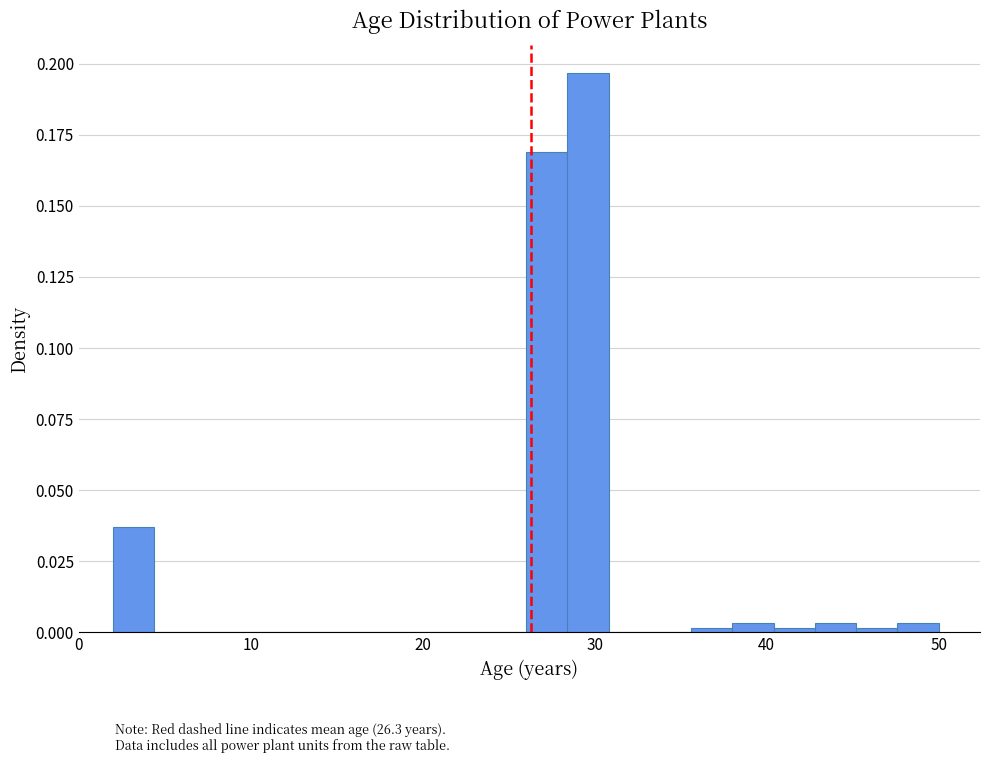

Read against the x-axis, roughly where is the centre of the tallest bar?

30